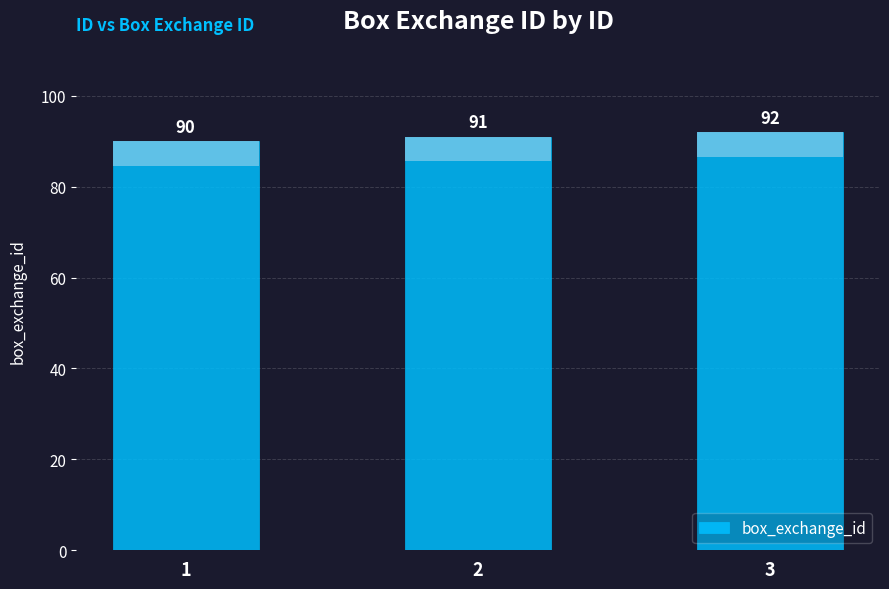

Approximately how many times larger is the value at 1 compared to 3?

1.0